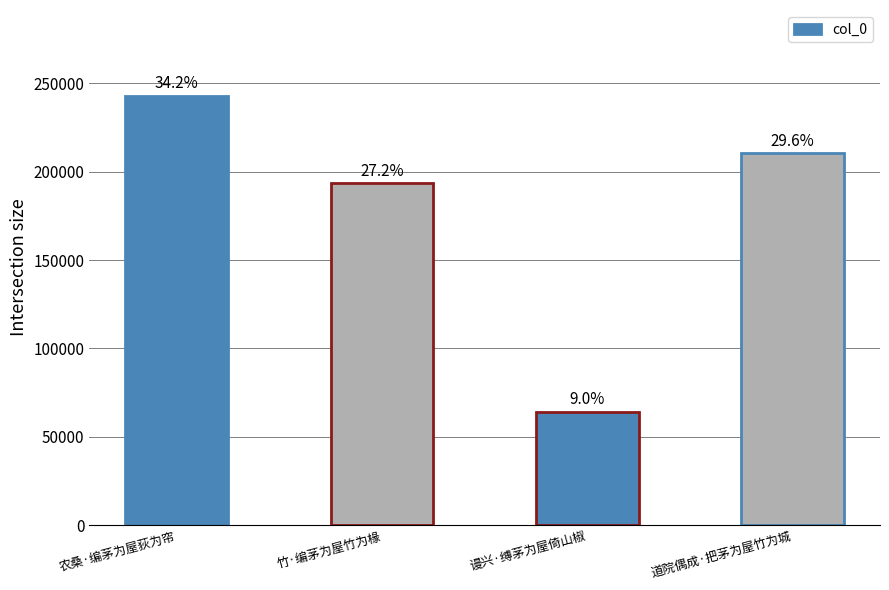

What is the sum of the values at 道院偶成·把茅为屋竹为城 and 农桑·编茅为屋荻为帘?

453419